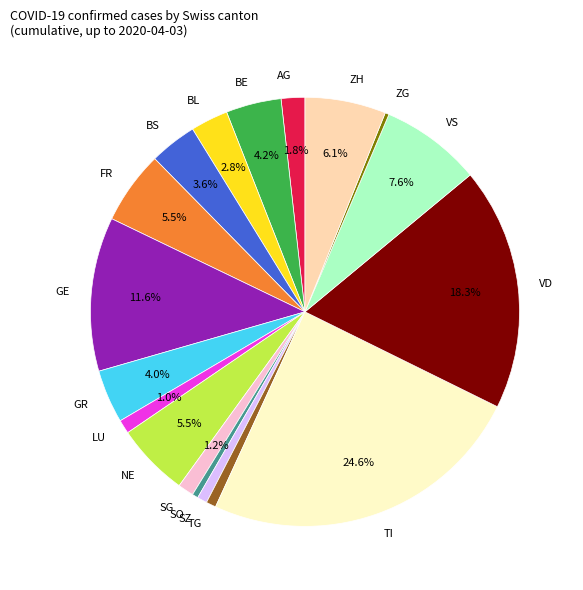

What portion of the pie excludes BS?

96.4%